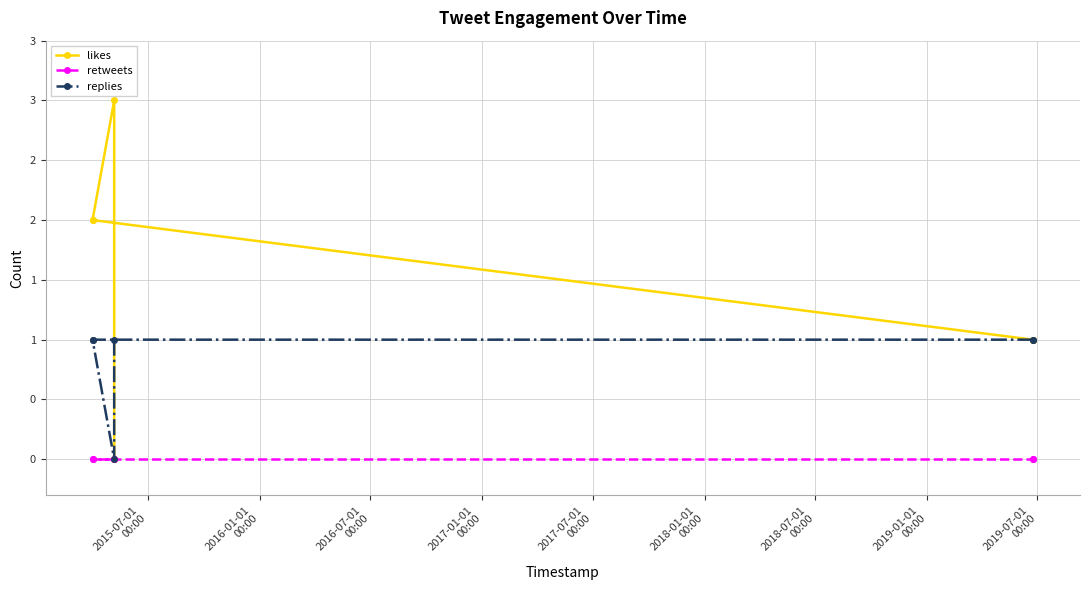

True or false: likes and replies intersect in this chart.

True